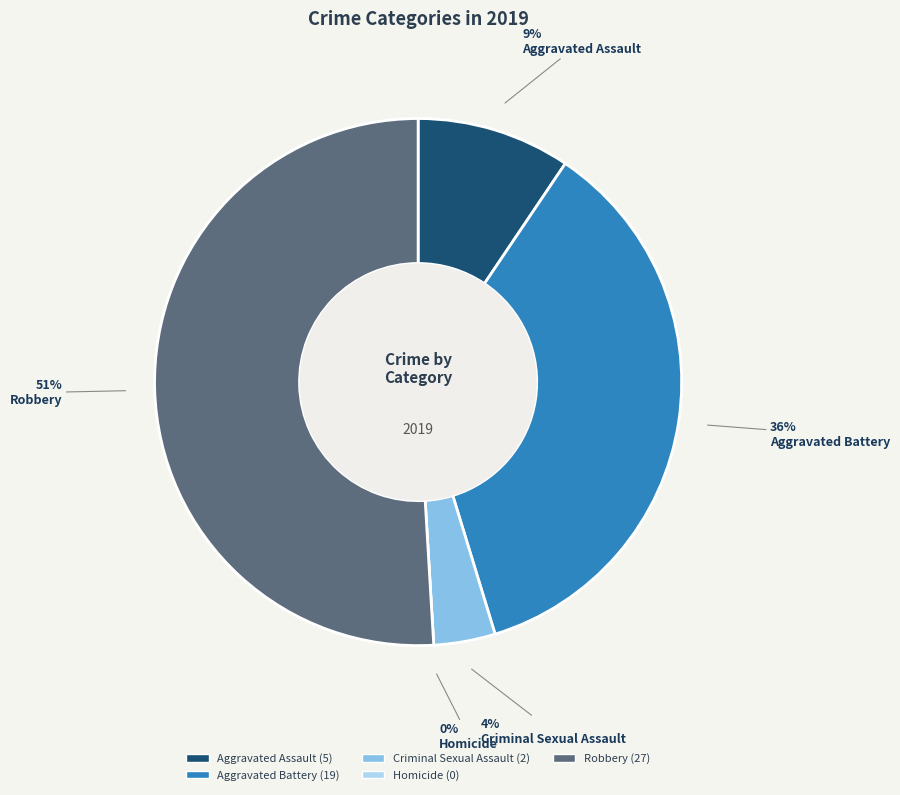

The Robbery slice represents 42% of the pie. True or false?

False